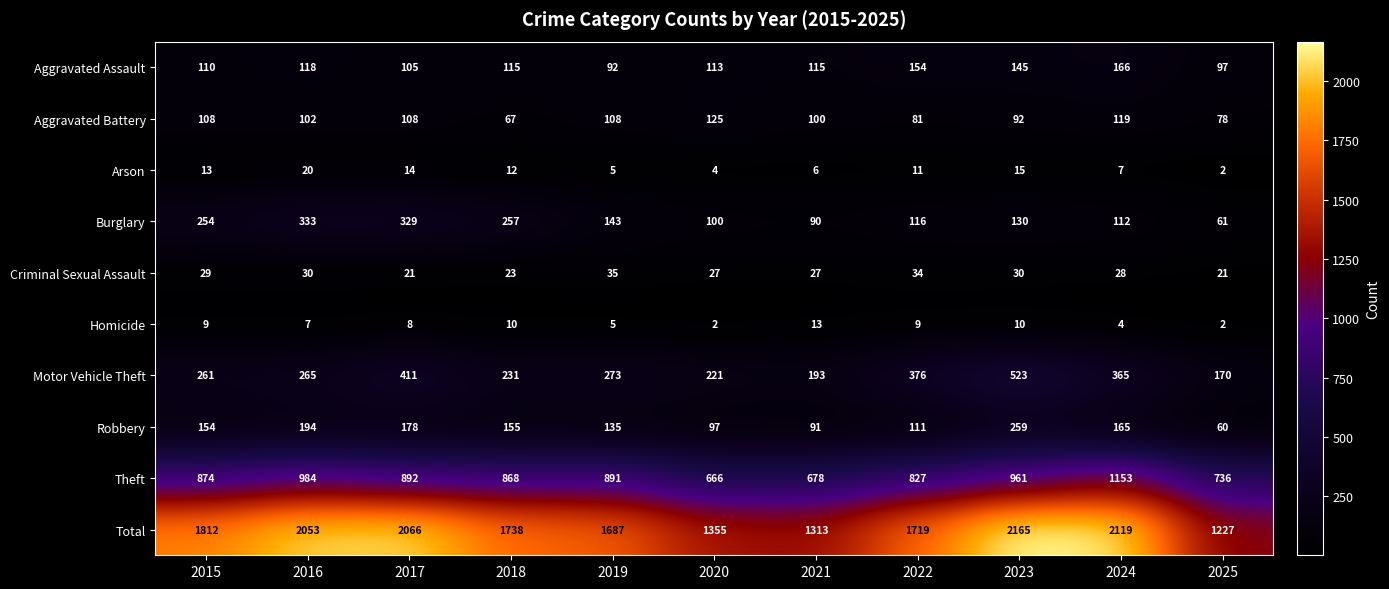

The Robbery series shows 135 at 2019. True or false?

True